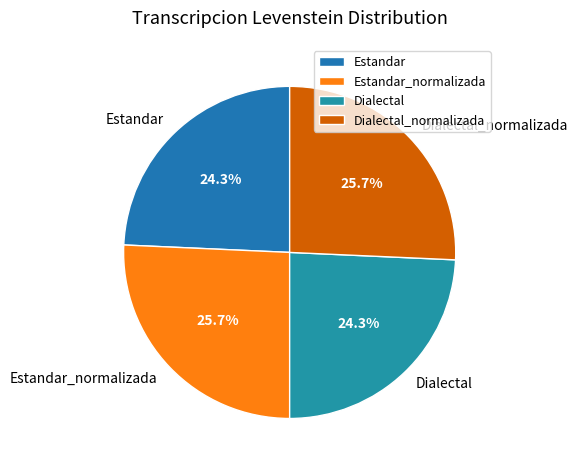

To the nearest percent, what portion does Estandar represent?

24%